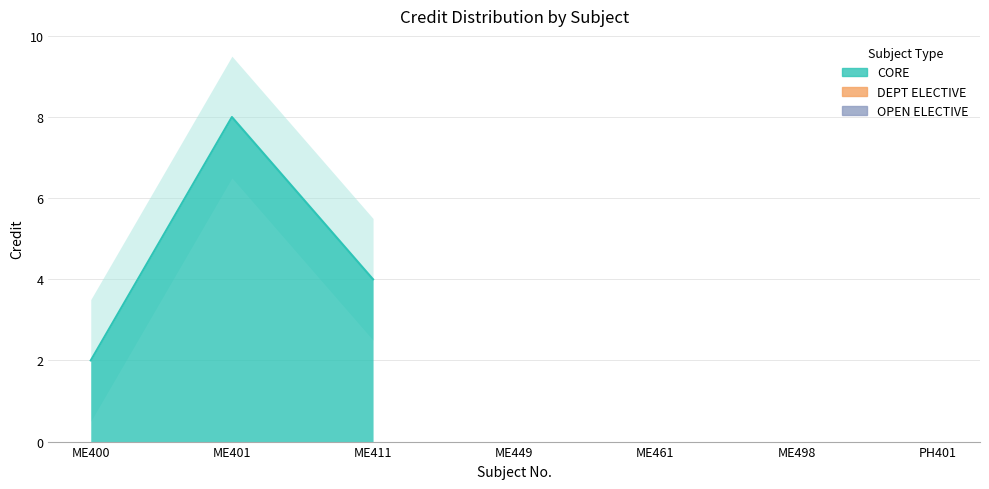

True or false: the data shows 1 at ME411.

False